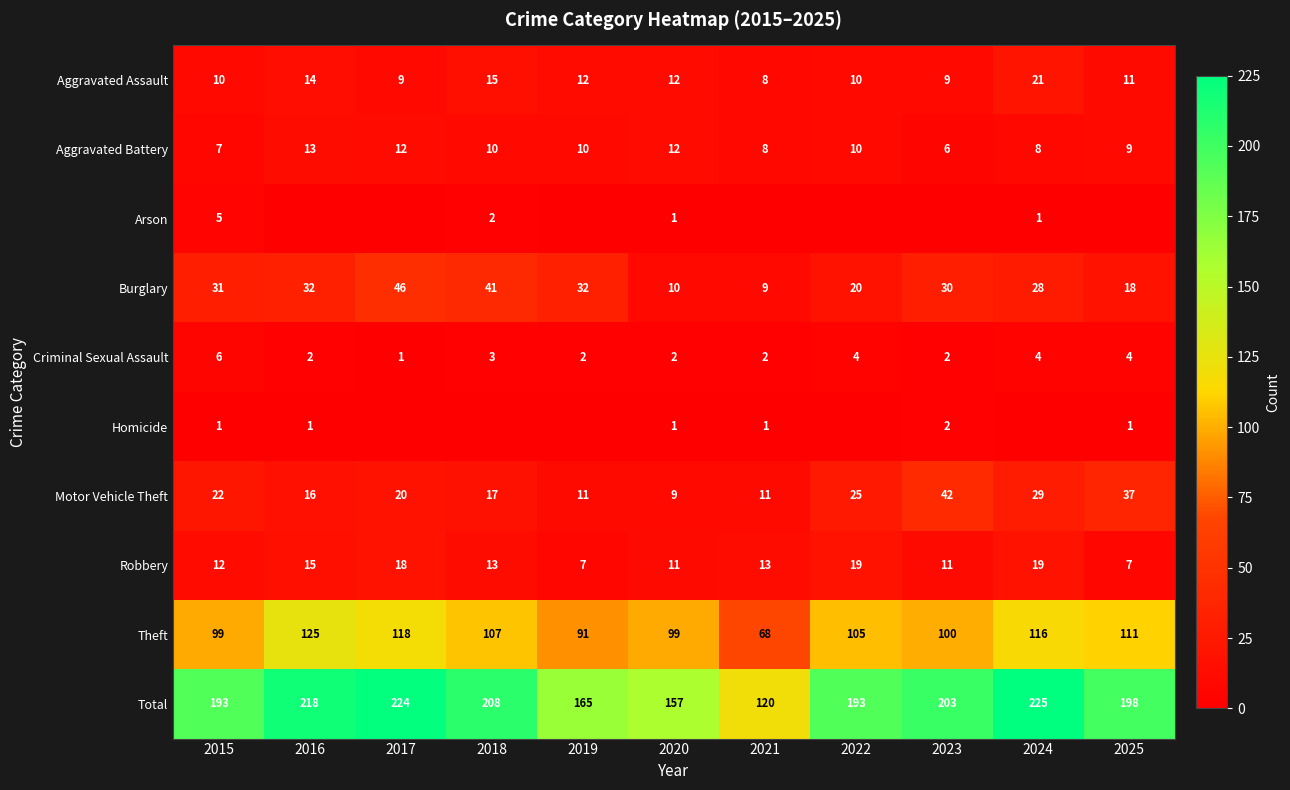

Which has a higher value, 2024 or 2015?

2024